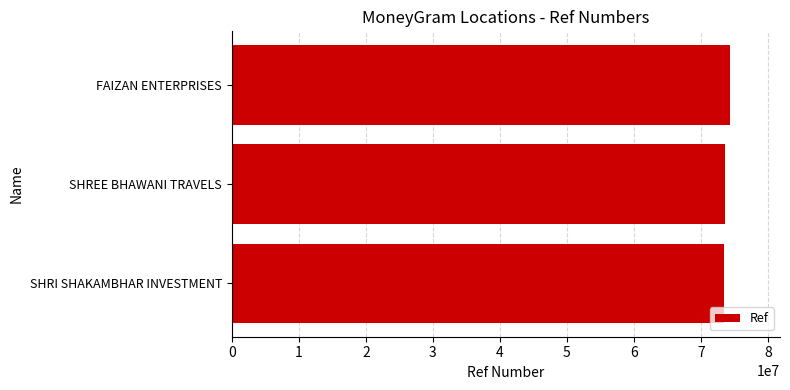

Approximately how many times larger is the value at SHRI SHAKAMBHAR INVESTMENT compared to SHREE BHAWANI TRAVELS?

1.0